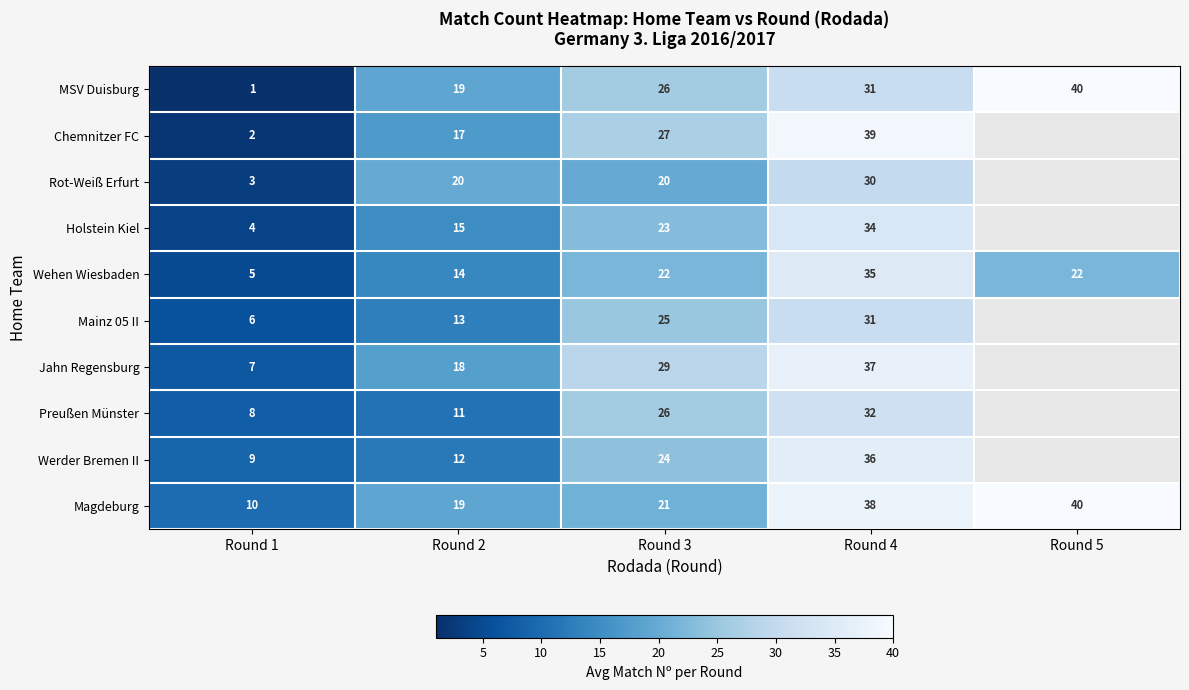

How many Wehen Wiesbaden values are between 14 and 22?

3